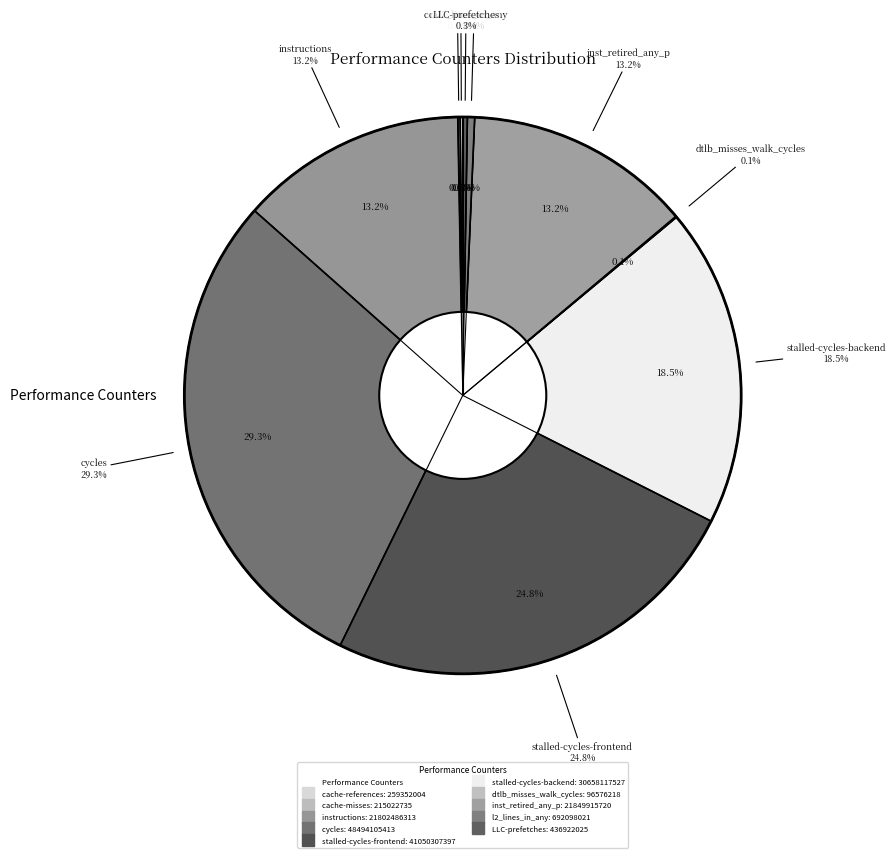

Rank the categories by value from lowest to highest.

dtlb_misses_walk_cycles, cache-misses, cache-references, LLC-prefetches, l2_lines_in_any, instructions, inst_retired_any_p, stalled-cycles-backend, stalled-cycles-frontend, cycles